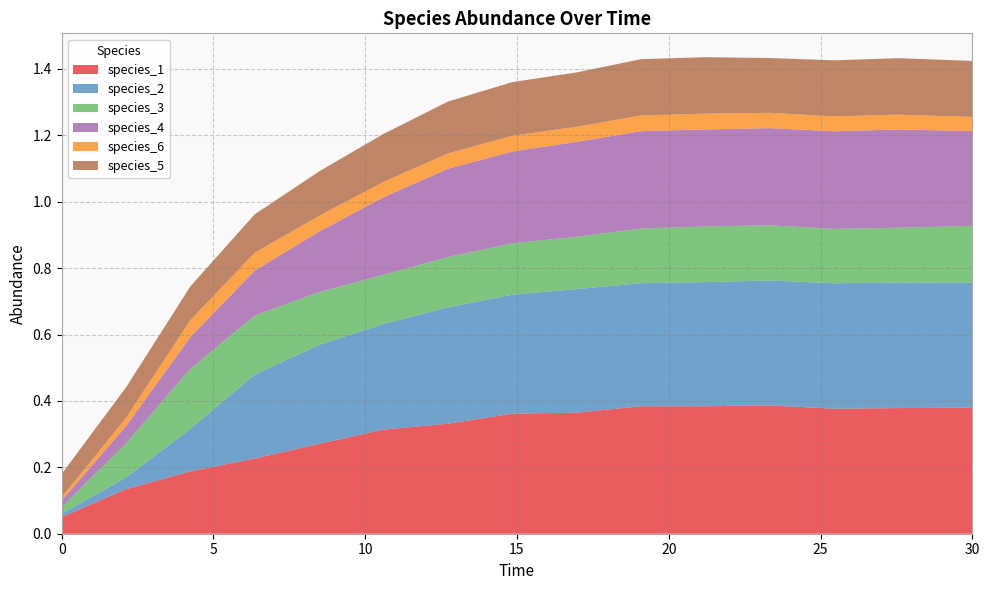

Reading right to left, transcribe all the data shown in this chart.

species_1: 0.4	0.4	0.4	0.4	0.4	0.4	0.4	0.4	0.3	0.3	0.3	0.2	0.2	0.1	0.1
species_2: 0.4	0.4	0.4	0.4	0.4	0.4	0.4	0.4	0.4	0.3	0.3	0.3	0.1	0.0	0.0
species_3: 0.2	0.2	0.2	0.2	0.2	0.2	0.2	0.2	0.2	0.1	0.2	0.2	0.2	0.1	0.0
species_4: 0.3	0.3	0.3	0.3	0.3	0.3	0.3	0.3	0.3	0.2	0.2	0.1	0.1	0.1	0.0
species_6: 0.0	0.0	0.0	0.0	0.0	0.0	0.0	0.0	0.0	0.0	0.0	0.1	0.1	0.0	0.0
species_5: 0.2	0.2	0.2	0.2	0.2	0.2	0.2	0.2	0.2	0.1	0.1	0.1	0.1	0.1	0.1